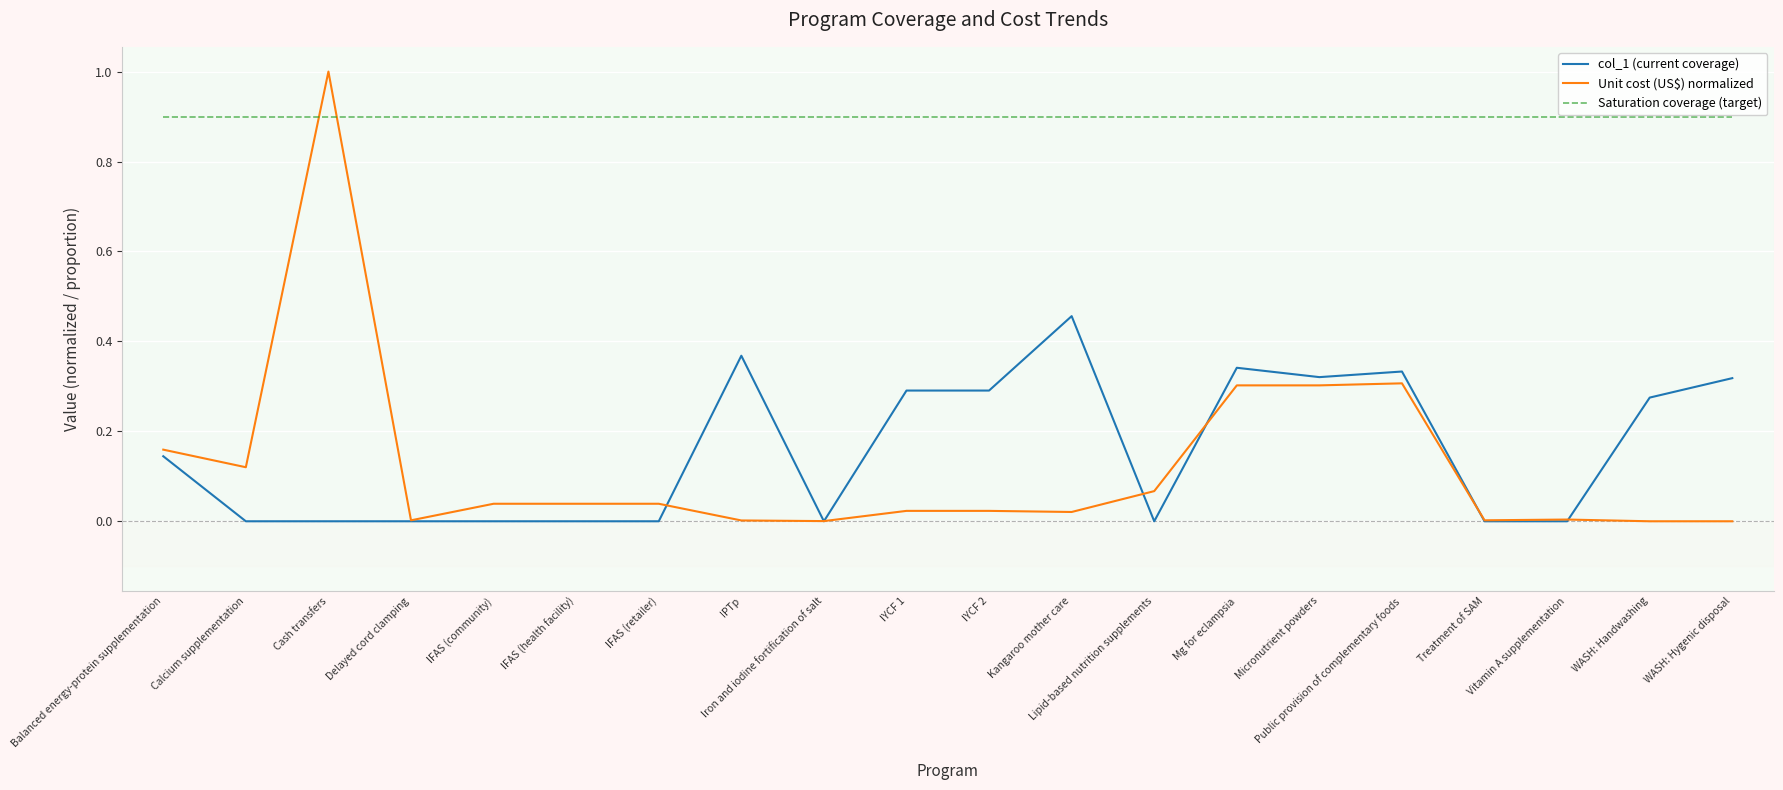

What are all the series names shown in the legend?

col_1 (current coverage), Unit cost (US$) normalized, Saturation coverage (target)